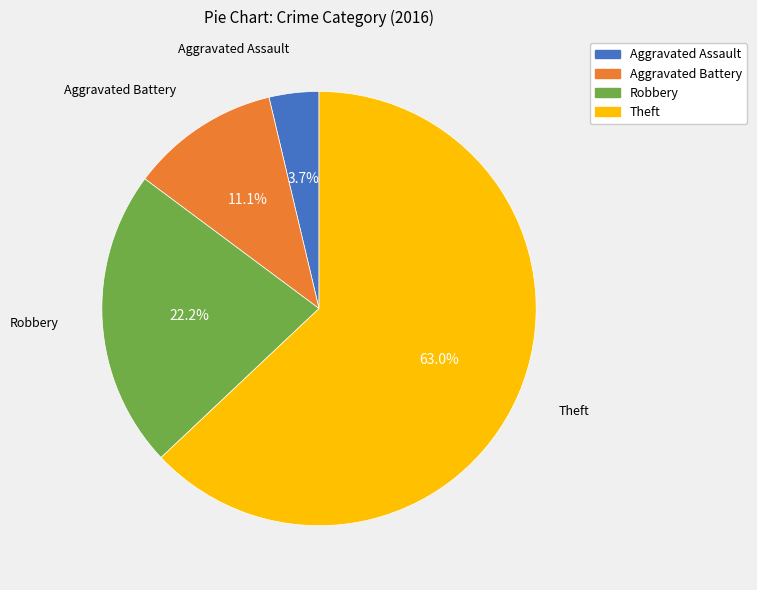

Is the sum of Aggravated Assault and Aggravated Battery greater than half?

No